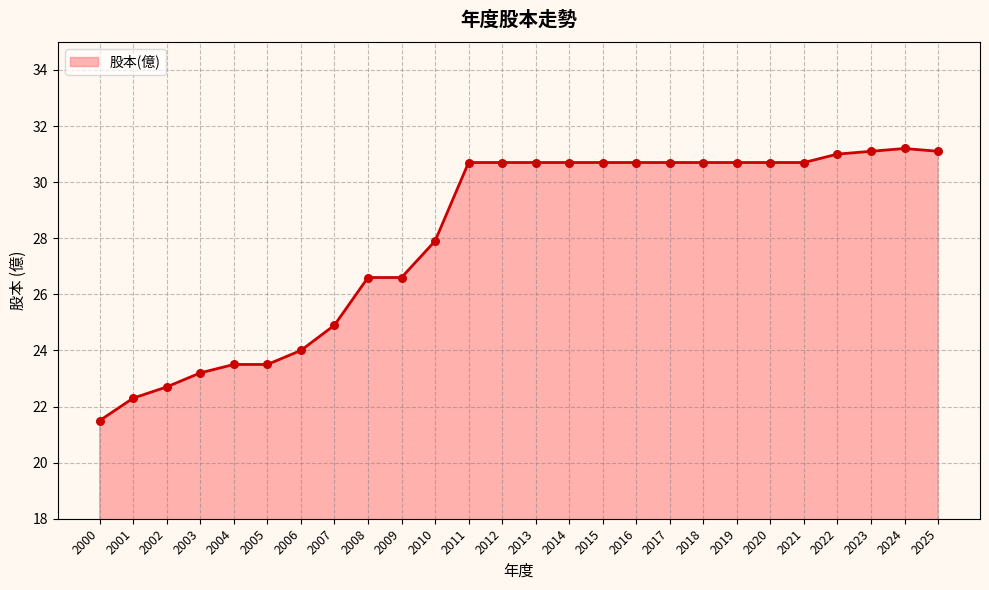

Approximately how many times larger is the value at 2019 compared to 2007?

1.2